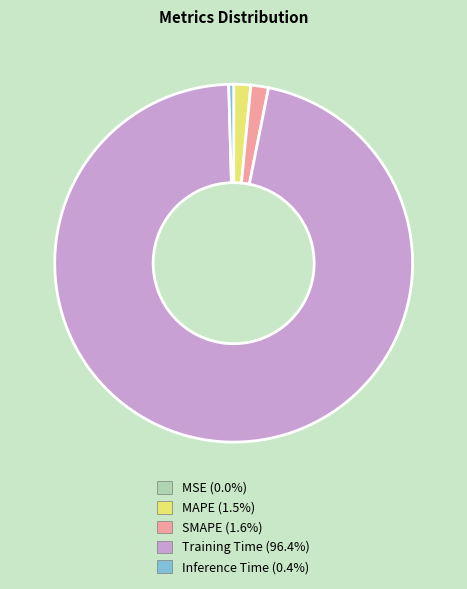

Do MAPE and Inference Time together represent more than half of the pie?

No